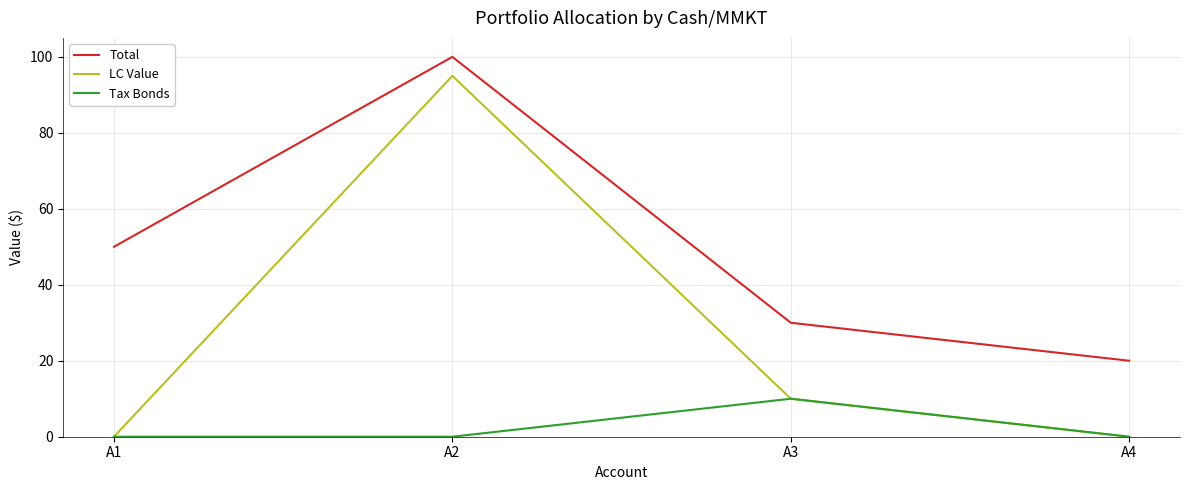

What is the difference between the second highest and second lowest values in the Total series?

20